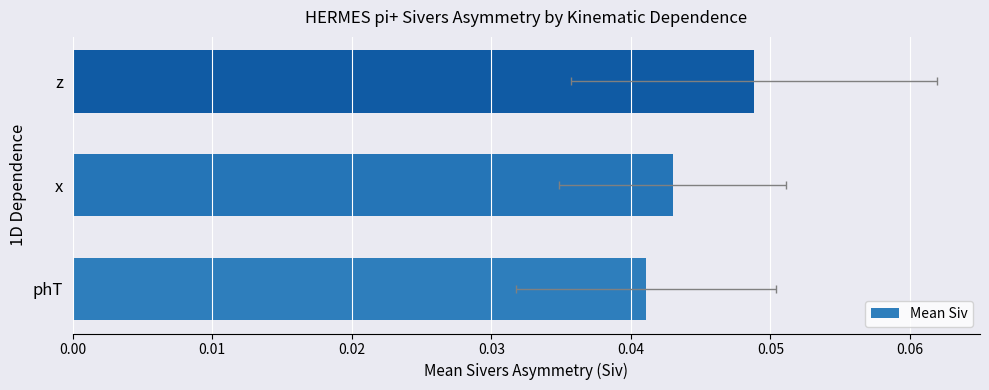

Count the values in the range 0 to 1.

3